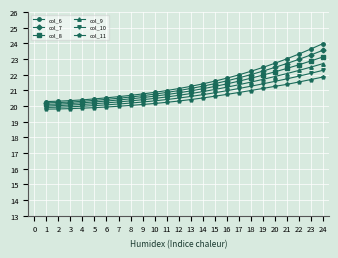

What is the spread (max minus min) of values at 13?

0.8